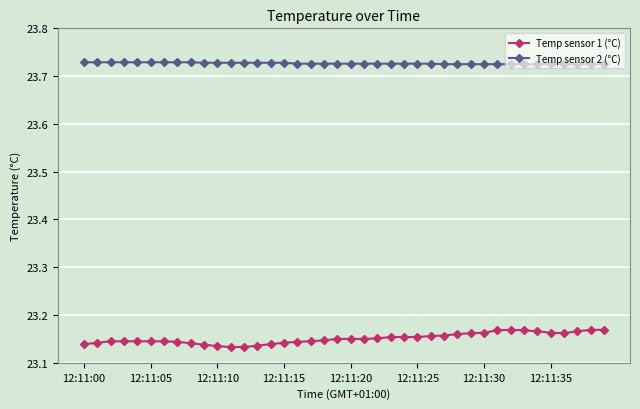

How many lines are shown in the chart?

2